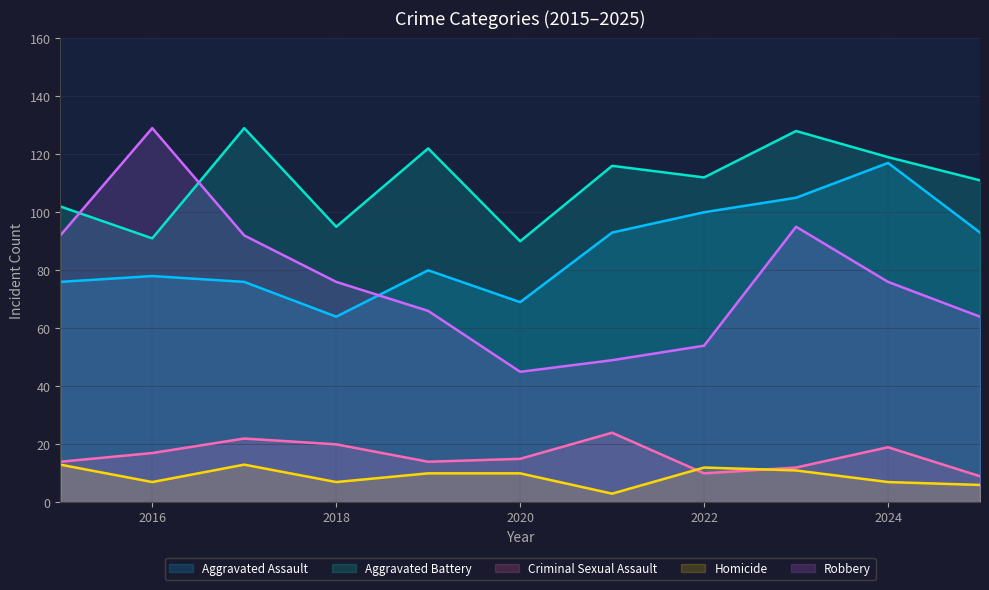

What are all the series names shown in the legend?

Aggravated Assault, Aggravated Battery, Criminal Sexual Assault, Homicide, Robbery